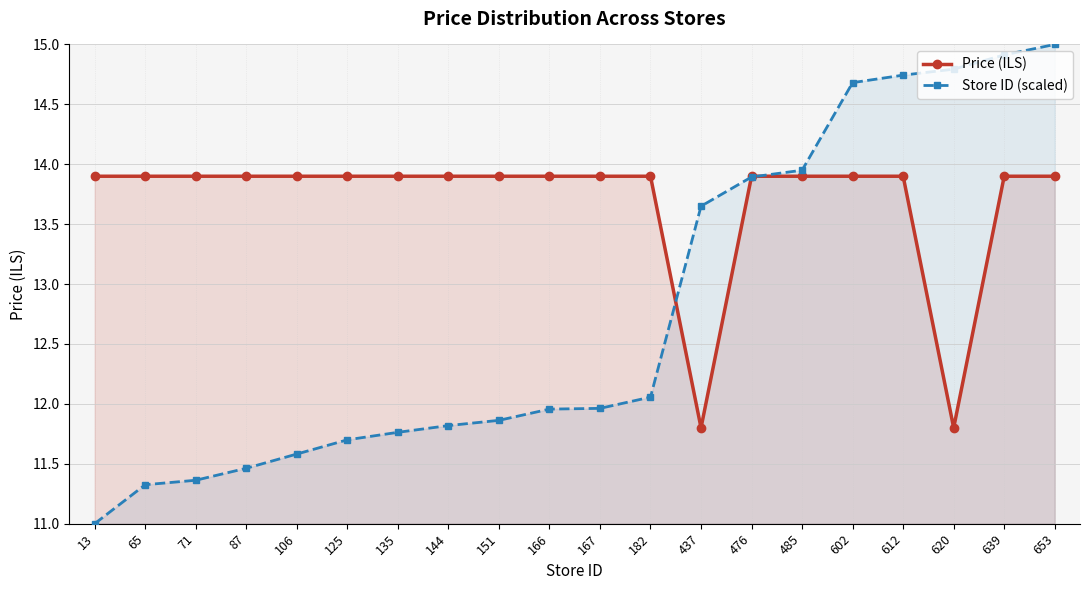

Reading left to right, transcribe all the data shown in this chart.

Price (ILS): 13=13.9	65=13.9	71=13.9	87=13.9	106=13.9	125=13.9	135=13.9	144=13.9	151=13.9	166=13.9	167=13.9	182=13.9	437=11.8	476=13.9	485=13.9	602=13.9	612=13.9	620=11.8	639=13.9	653=13.9
Store ID (scaled): 13=11.0	65=11.3	71=11.4	87=11.5	106=11.6	125=11.7	135=11.8	144=11.8	151=11.9	166=12.0	167=12.0	182=12.1	437=13.7	476=13.9	485=13.9	602=14.7	612=14.7	620=14.8	639=14.9	653=15.0